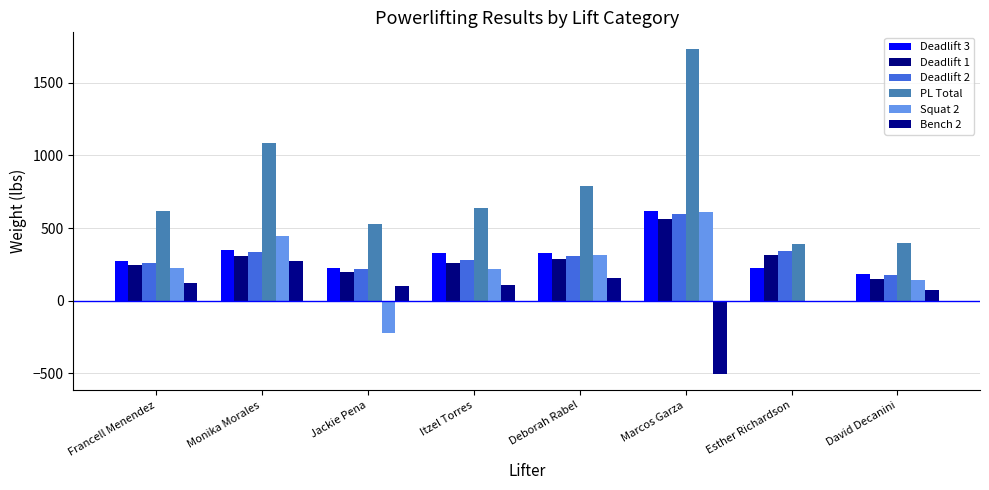

What is the difference between the maximum and minimum values in the Deadlift 2 series?

425